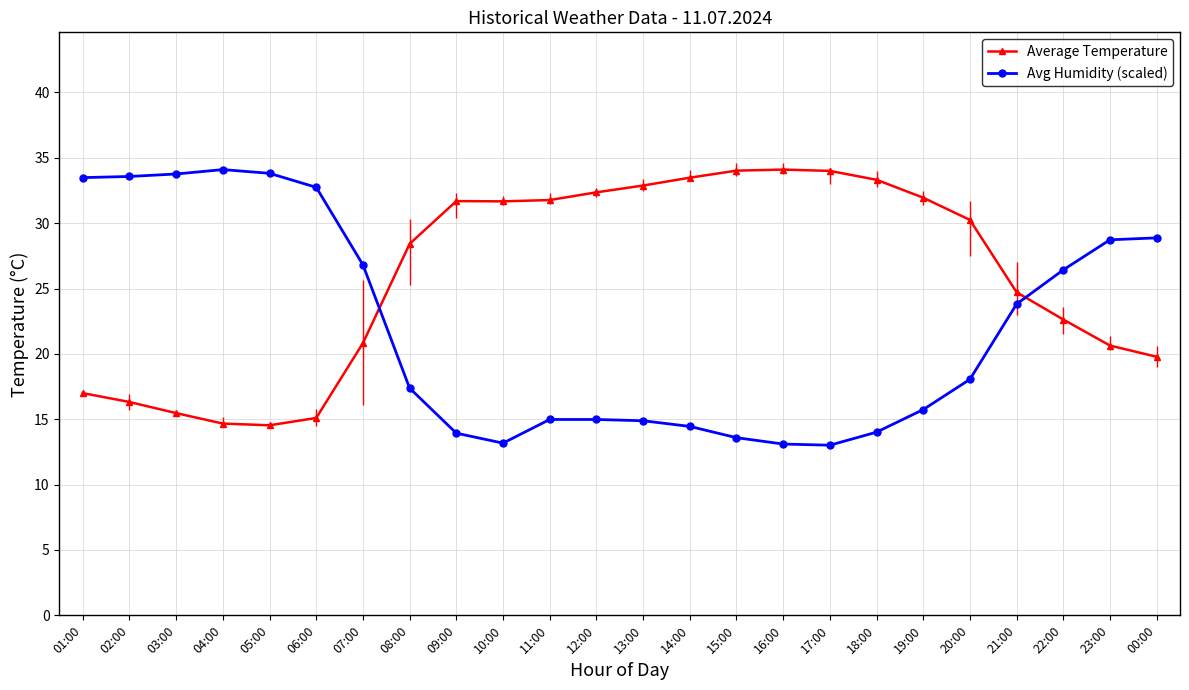

How many values in the Average Temperature series exceed 30?

12